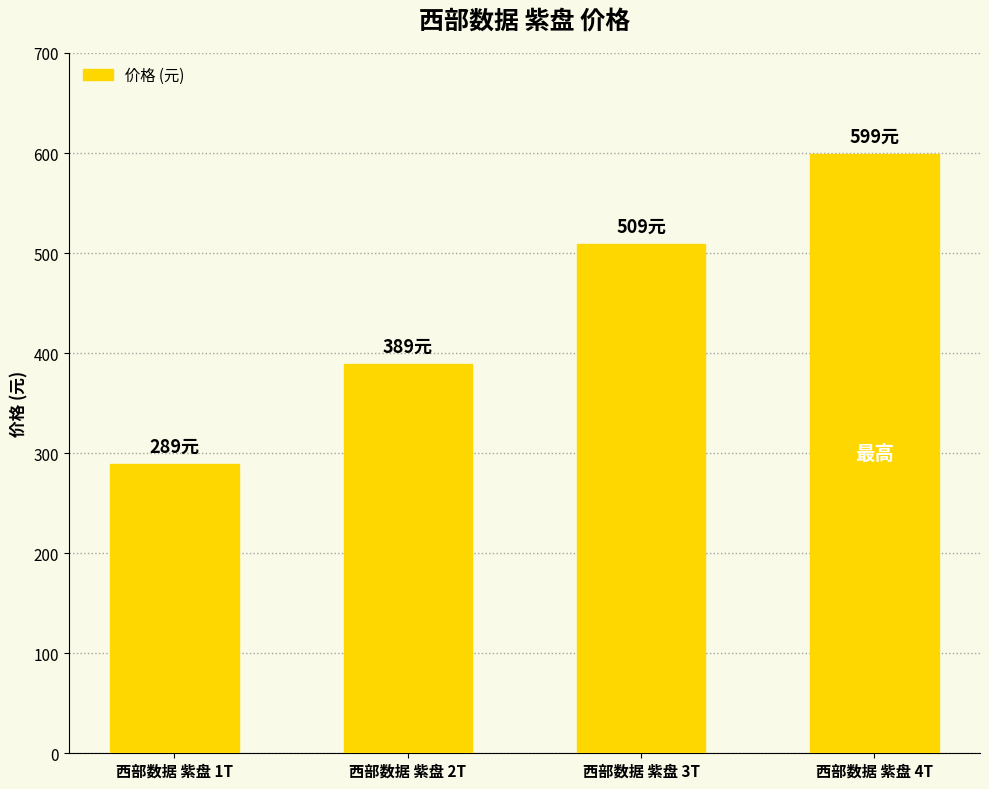

Approximately how many times larger is the value at 西部数据 紫盘 4T compared to 西部数据 紫盘 3T?

1.2